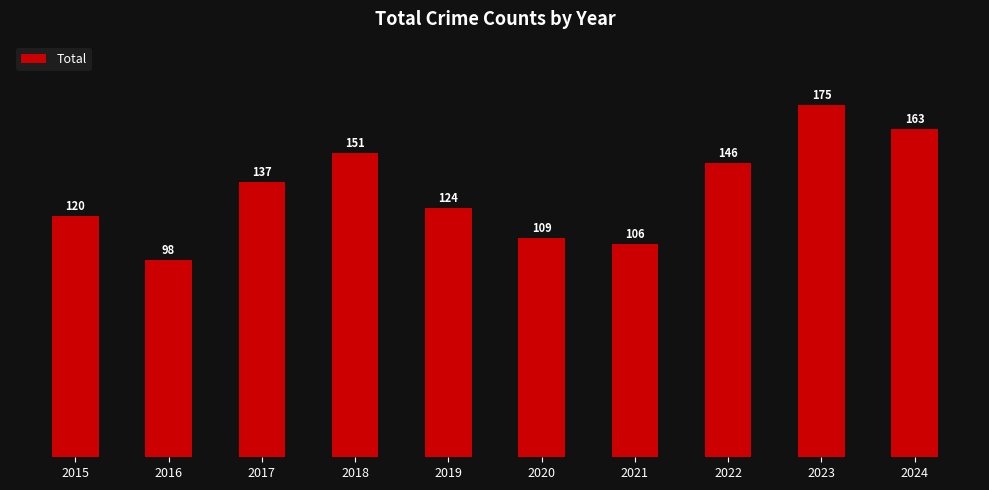

What is the difference between the values at 2016 and 2020?

11